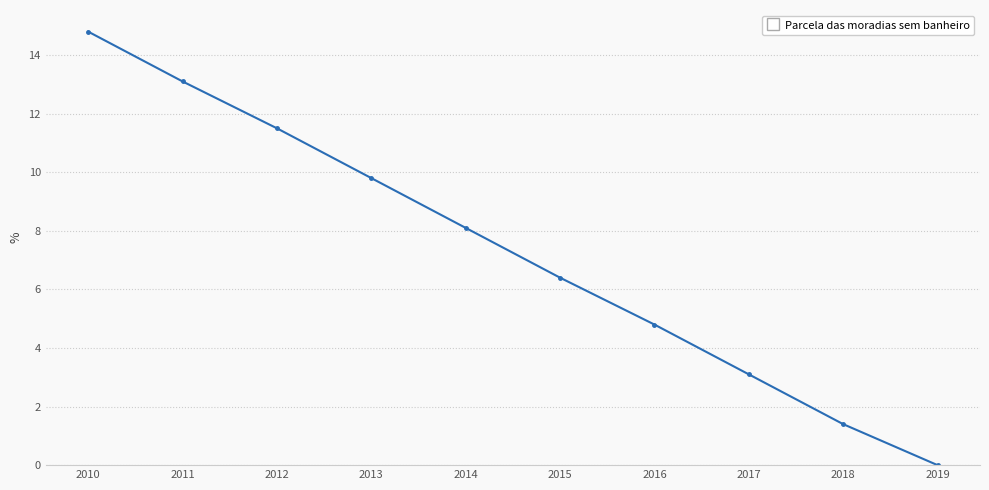

Which category has the highest value across all series?

2010